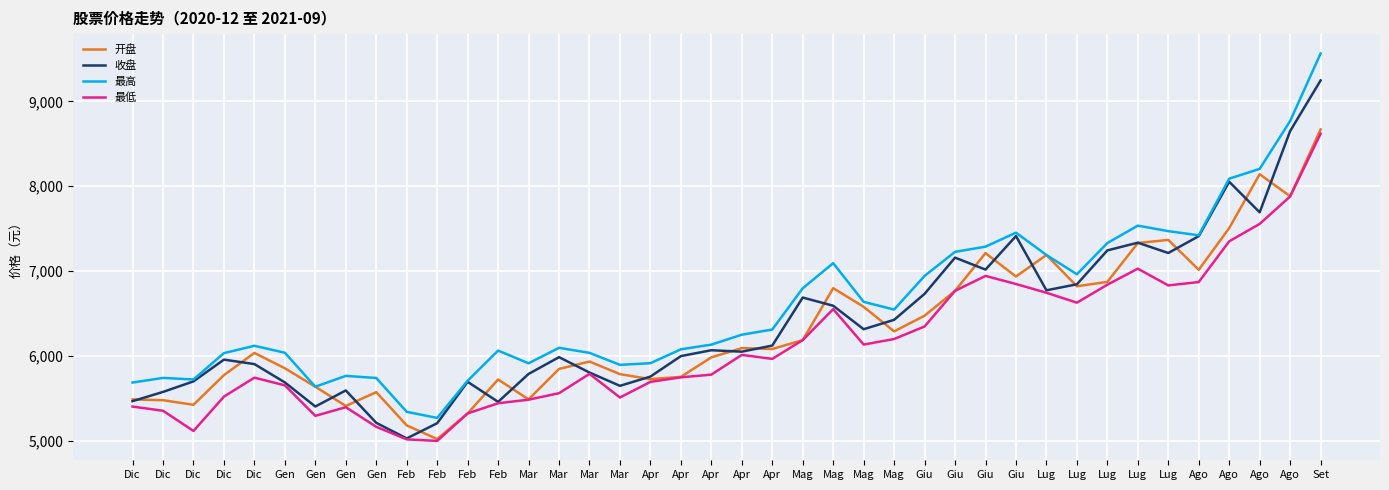

Does the chart have visible grid lines?

Yes